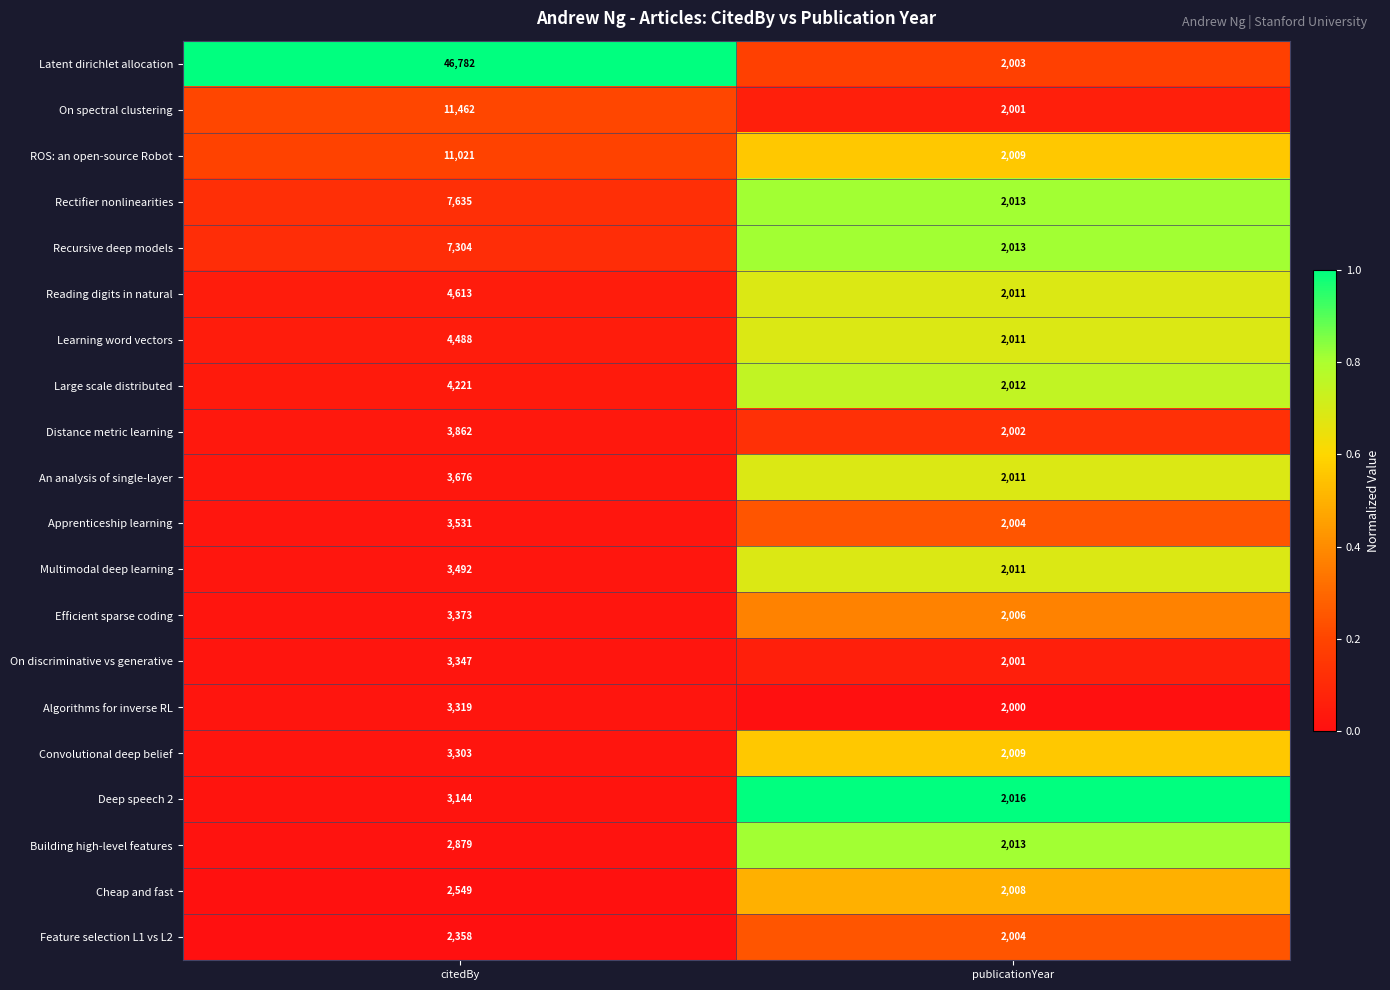

How many data points in Deep speech 2 are less than 3144?

1